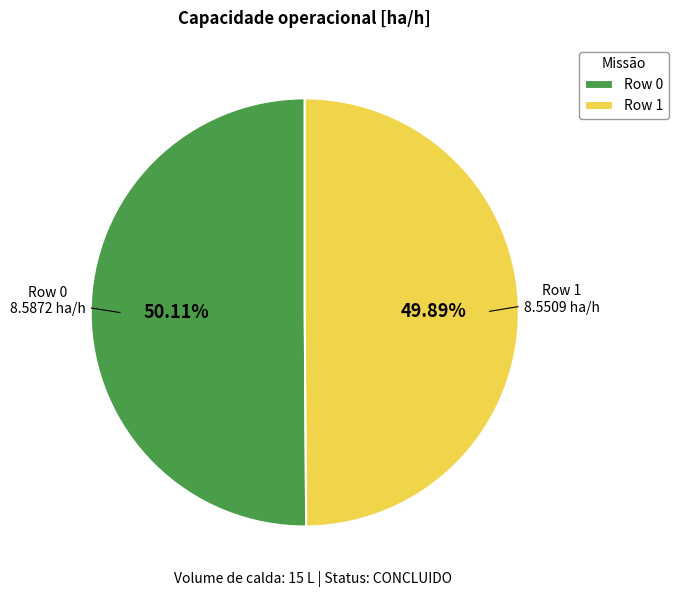

What percentage do Row 0 and Row 1 together represent?

100.0%